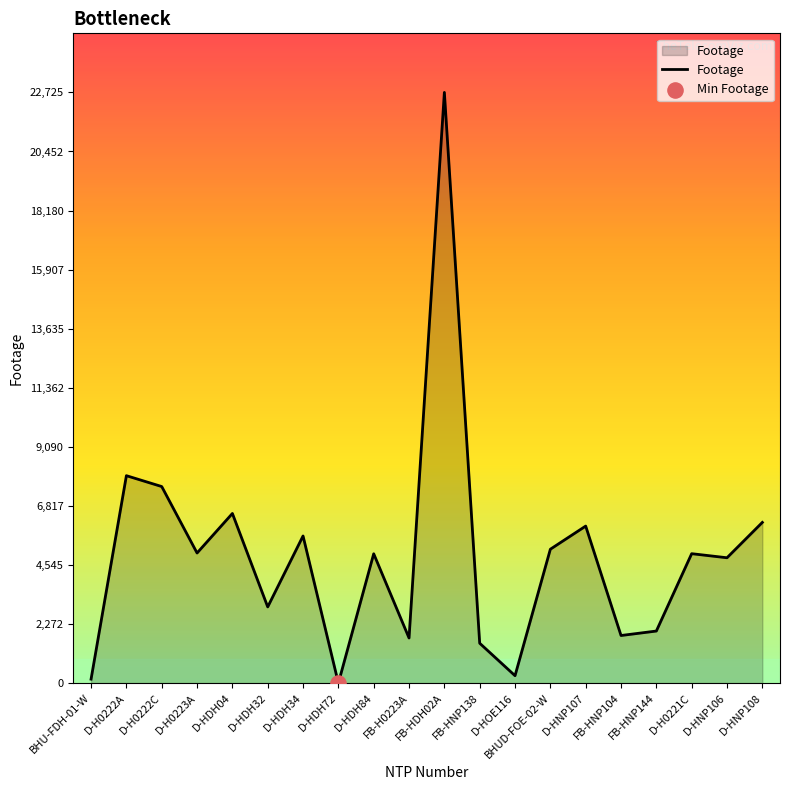

What is the change in value from FB-HNP138 to D-HNP106?

+3288